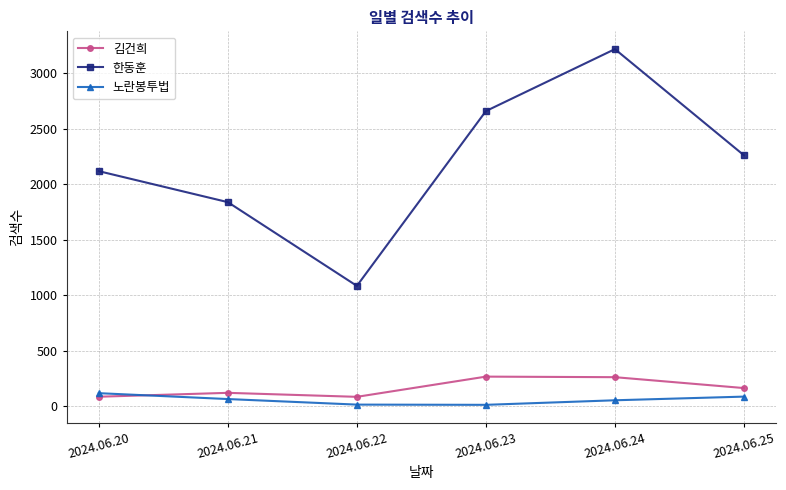

True or false: 노란봉투법 has more than 1 points higher than both neighbors.

False